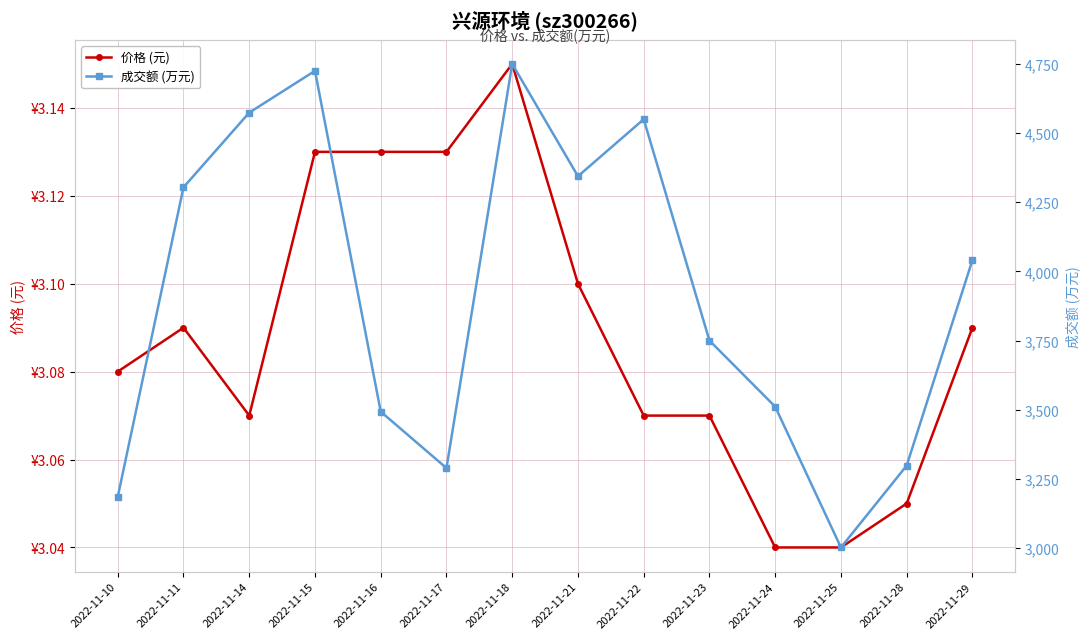

True or false: 成交额 (万元) and 价格 (元) intersect in this chart.

False